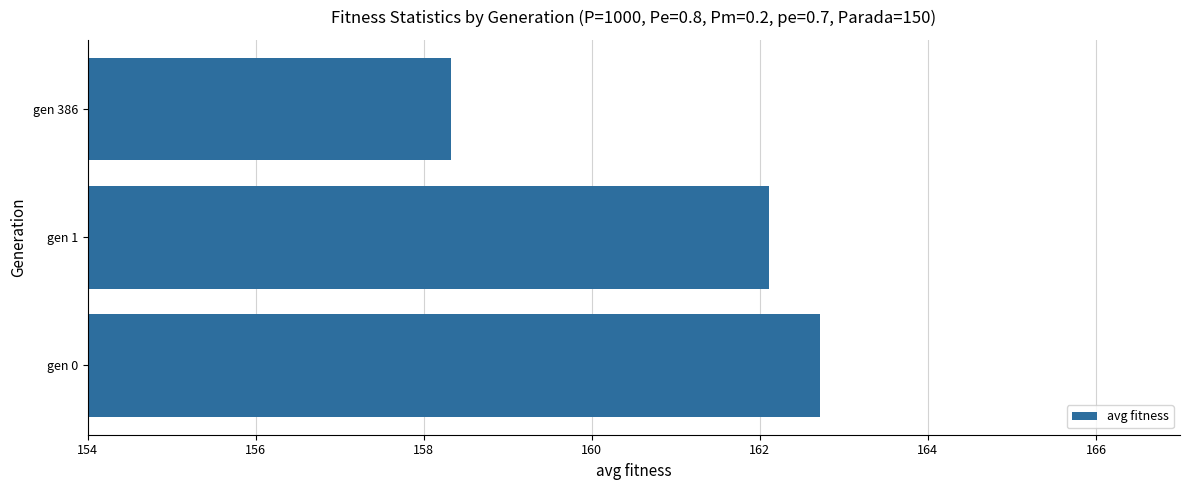

Reading top to bottom, what are all the values shown in this chart?

158.3	162.1	162.7